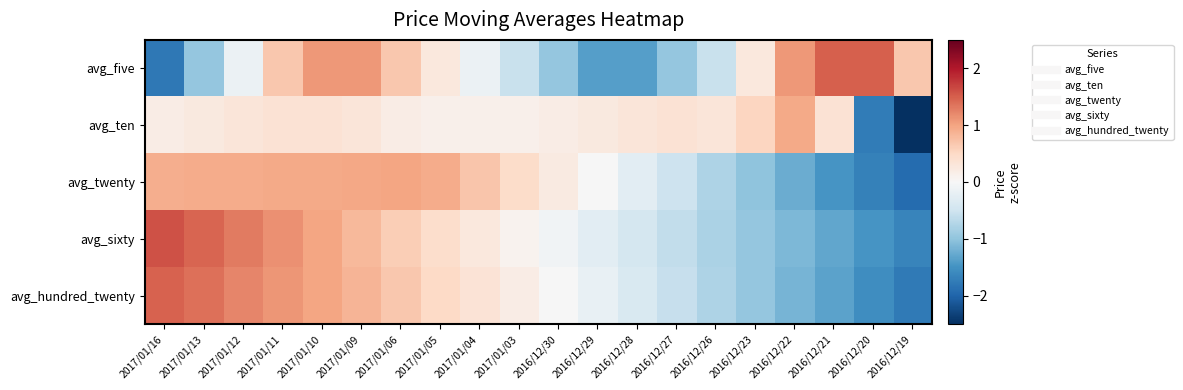

Reading left to right, what are all the values shown in this chart?

avg_five: 2017/01/16=-1.8	2017/01/13=-1.0	2017/01/12=-0.1	2017/01/11=0.7	2017/01/10=1.1	2017/01/09=1.1	2017/01/06=0.7	2017/01/05=0.3	2017/01/04=-0.1	2017/01/03=-0.6	2016/12/30=-1.0	2016/12/29=-1.4	2016/12/28=-1.4	2016/12/27=-1.0	2016/12/26=-0.6	2016/12/23=0.3	2016/12/22=1.1	2016/12/21=1.5	2016/12/20=1.5	2016/12/19=0.7
avg_ten: 2017/01/16=0.2	2017/01/13=0.2	2017/01/12=0.3	2017/01/11=0.4	2017/01/10=0.4	2017/01/09=0.3	2017/01/06=0.2	2017/01/05=0.1	2017/01/04=0.1	2017/01/03=0.1	2016/12/30=0.2	2016/12/29=0.2	2016/12/28=0.3	2016/12/27=0.4	2016/12/26=0.3	2016/12/23=0.5	2016/12/22=1.0	2016/12/21=0.4	2016/12/20=-1.8	2016/12/19=-3.8
avg_twenty: 2017/01/16=0.9	2017/01/13=0.9	2017/01/12=0.9	2017/01/11=0.9	2017/01/10=0.9	2017/01/09=1.0	2017/01/06=1.0	2017/01/05=0.9	2017/01/04=0.7	2017/01/03=0.5	2016/12/30=0.2	2016/12/29=-0.0	2016/12/28=-0.3	2016/12/27=-0.5	2016/12/26=-0.8	2016/12/23=-1.0	2016/12/22=-1.2	2016/12/21=-1.5	2016/12/20=-1.7	2016/12/19=-1.9
avg_sixty: 2017/01/16=1.6	2017/01/13=1.5	2017/01/12=1.3	2017/01/11=1.1	2017/01/10=1.0	2017/01/09=0.8	2017/01/06=0.6	2017/01/05=0.4	2017/01/04=0.3	2017/01/03=0.1	2016/12/30=-0.1	2016/12/29=-0.3	2016/12/28=-0.4	2016/12/27=-0.6	2016/12/26=-0.8	2016/12/23=-1.0	2016/12/22=-1.1	2016/12/21=-1.3	2016/12/20=-1.5	2016/12/19=-1.7
avg_hundred_twenty: 2017/01/16=1.5	2017/01/13=1.4	2017/01/12=1.2	2017/01/11=1.1	2017/01/10=1.0	2017/01/09=0.8	2017/01/06=0.7	2017/01/05=0.5	2017/01/04=0.3	2017/01/03=0.2	2016/12/30=-0.0	2016/12/29=-0.2	2016/12/28=-0.4	2016/12/27=-0.6	2016/12/26=-0.8	2016/12/23=-1.0	2016/12/22=-1.2	2016/12/21=-1.3	2016/12/20=-1.6	2016/12/19=-1.8